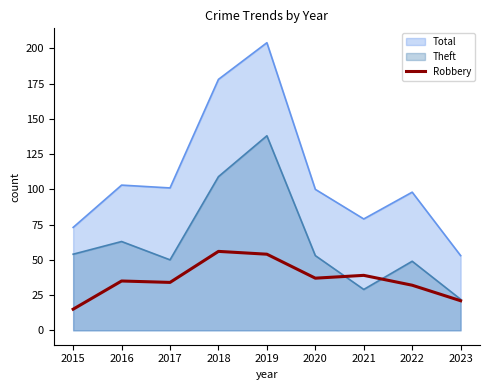

Does the chart display data point markers on the line(s)?

No